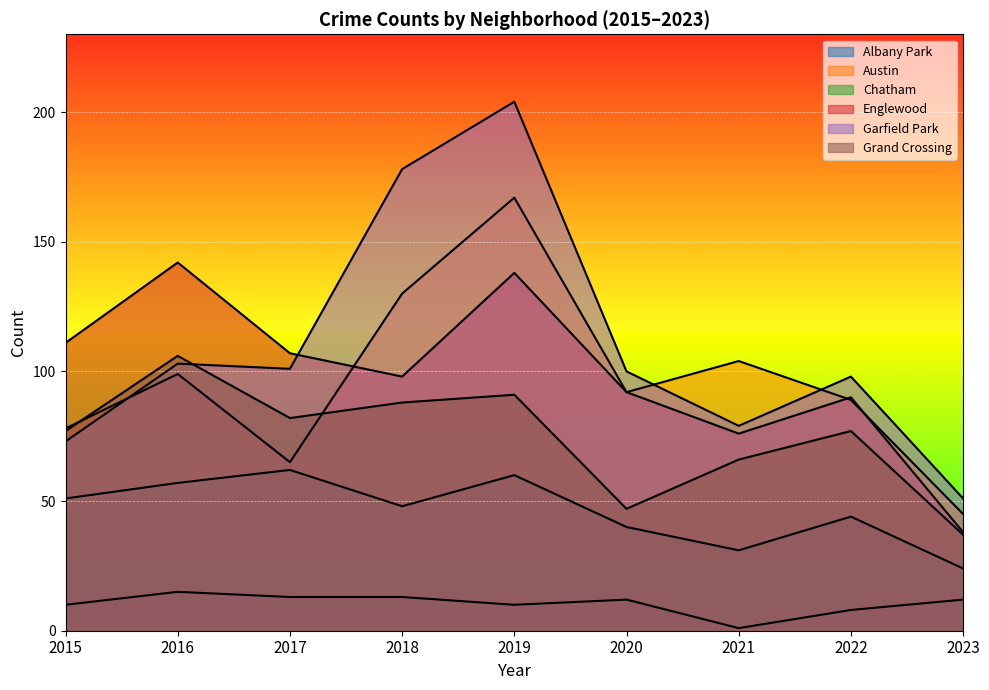

At which label does Austin first exceed 92?

2016